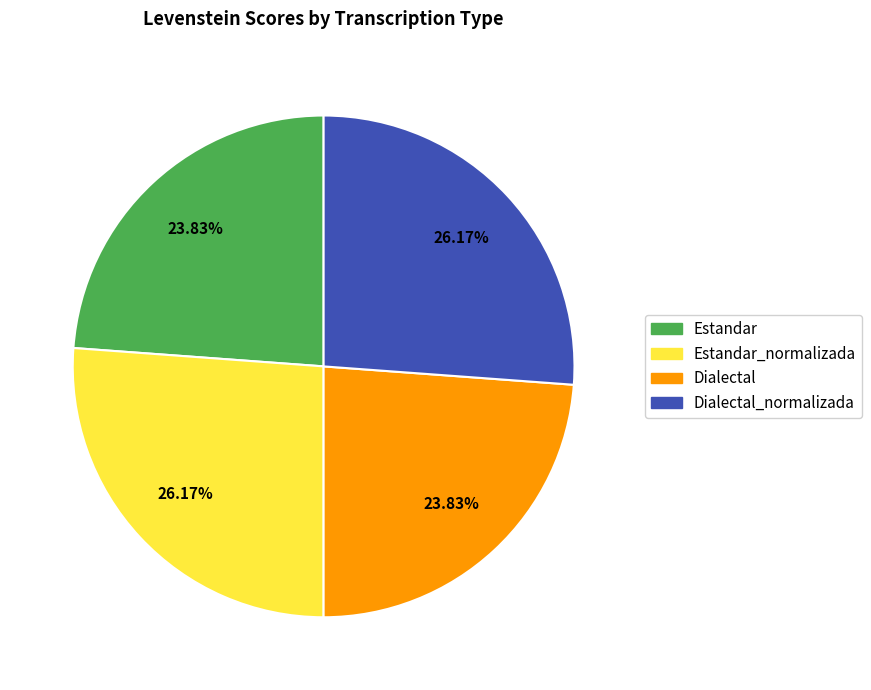

Is there a majority slice in this chart?

No